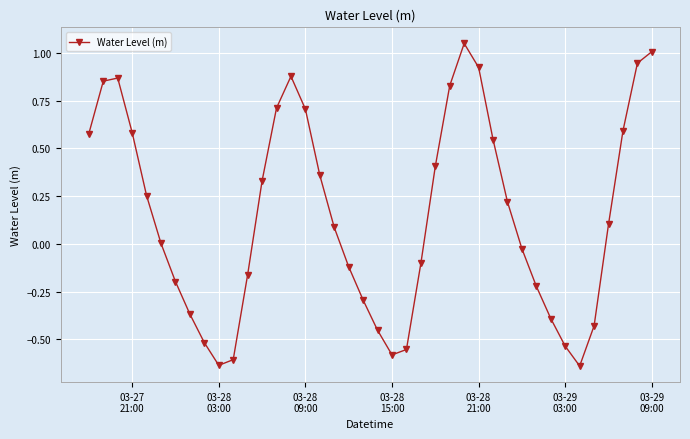

How many points are higher than both their immediate neighbors (excluding endpoints)?

3